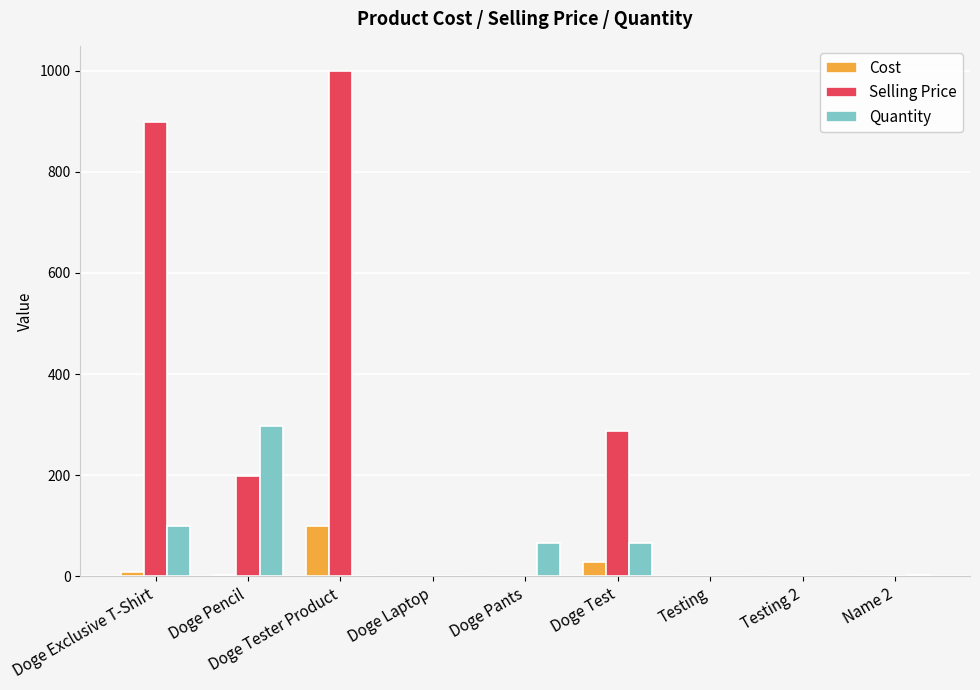

How many series are shown in this chart?

3